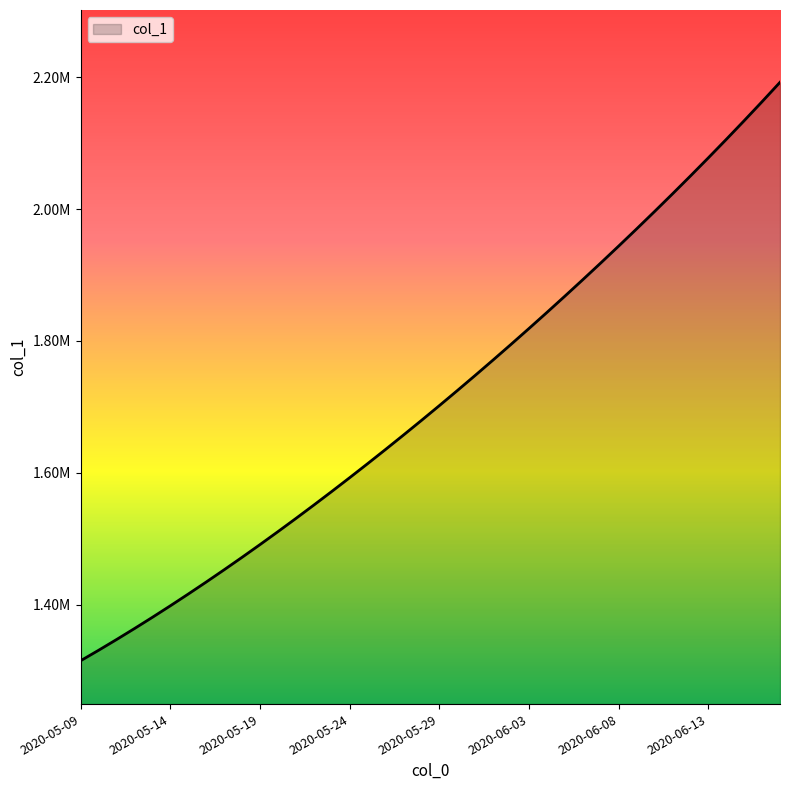

Does the chart have visible grid lines?

No